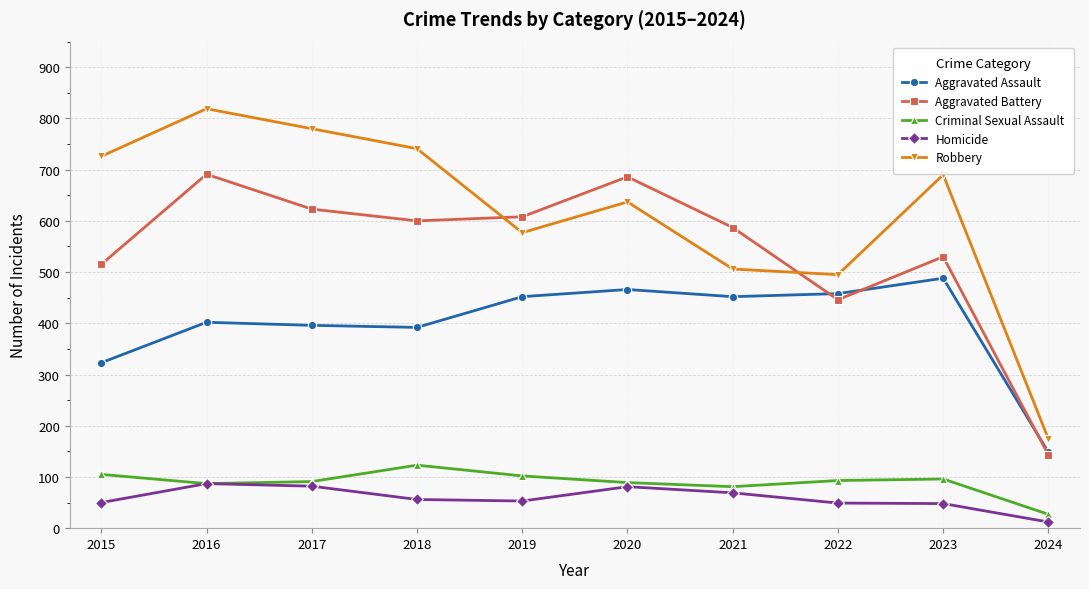

What is the spread (max minus min) of values at 2018?

685